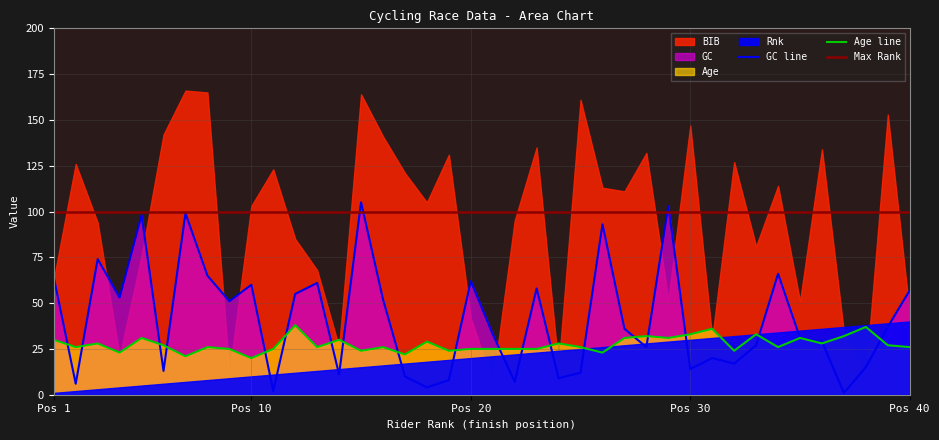

Where is the first local maximum for GC?

3